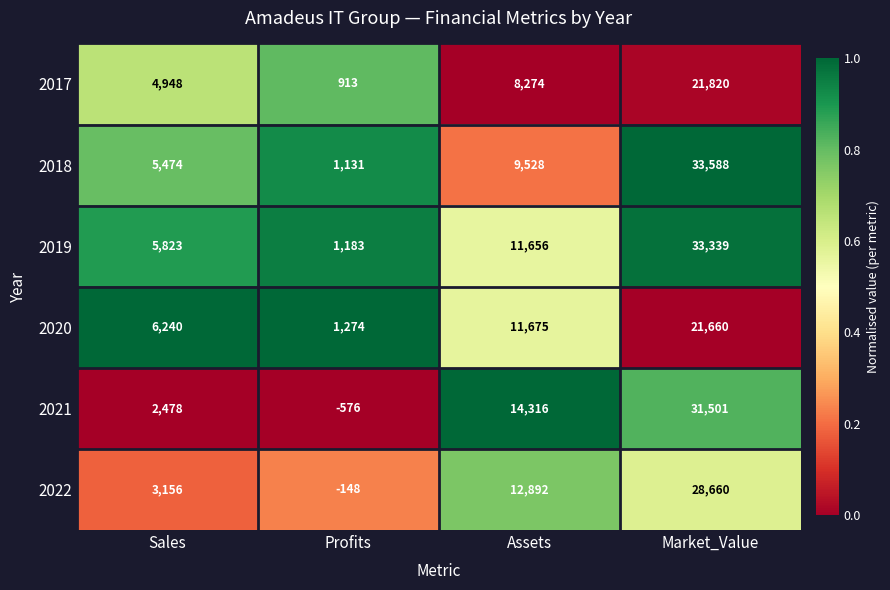

What value does the 2018 series have at Market_Value?

33588